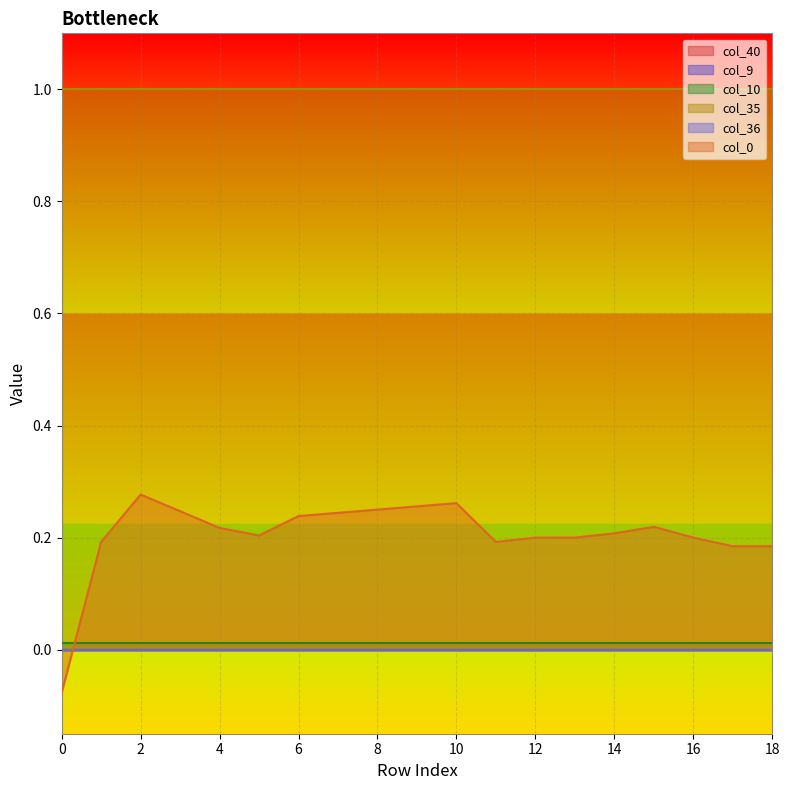

List the labels in order of col_10 value, largest first.

0, 1, 2, 3, 4, 5, 6, 7, 8, 9, 10, 11, 12, 13, 14, 15, 16, 17, 18